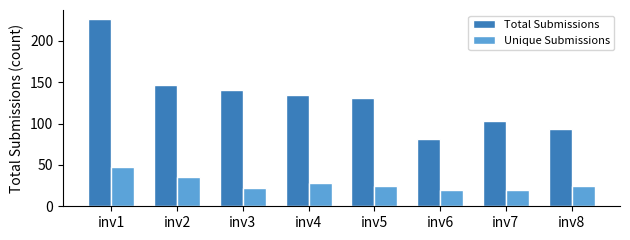

What is the value of the Unique Submissions bar at the 7th from the left?

20